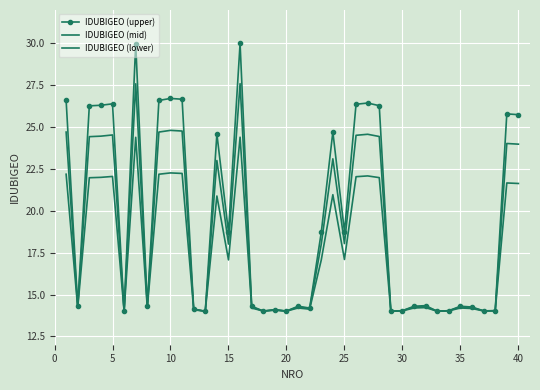

What is the value of the IDUBIGEO (lower) point at the 6th from the left?

14.0